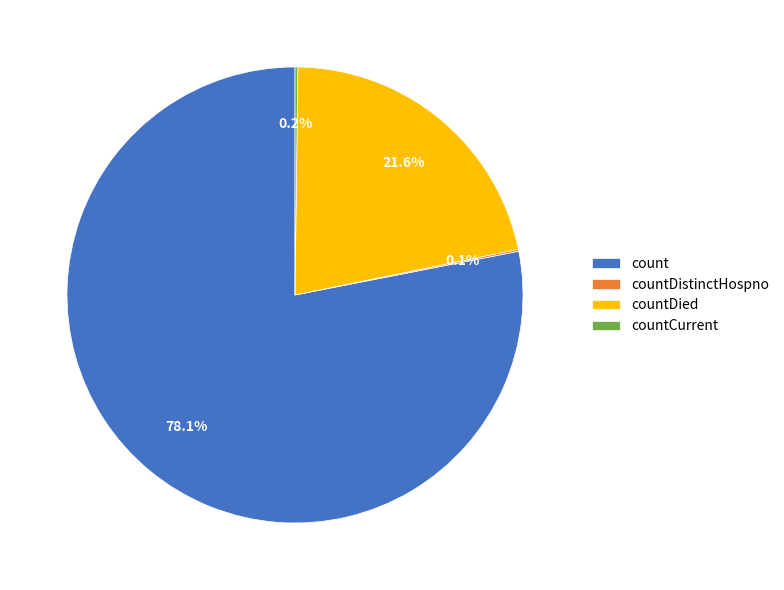

What is the ratio of the value at countDied to the value at count?

0.3